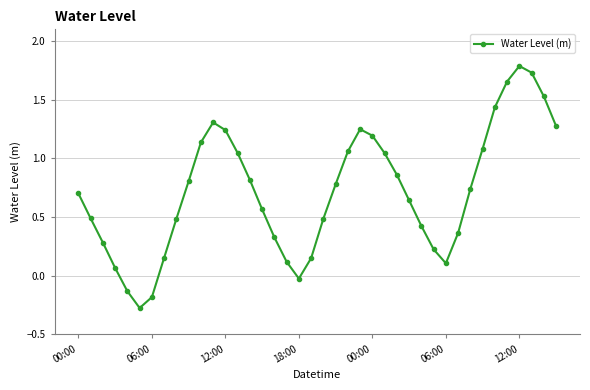

What is the greatest value displayed?

1.8